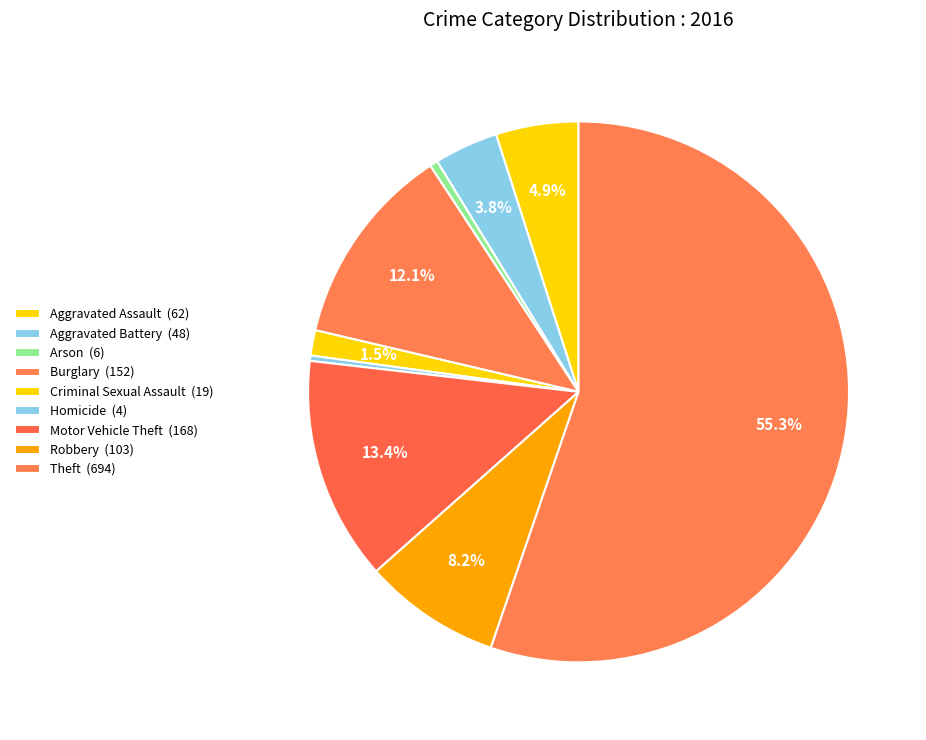

Does any single category account for the majority?

Yes